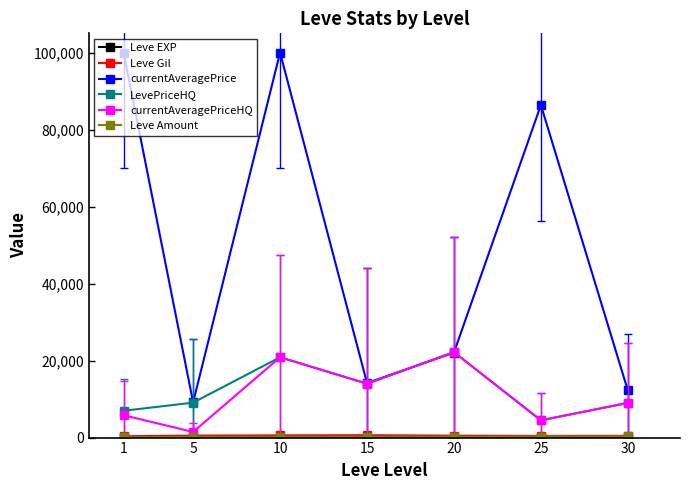

What is the difference between the currentAveragePriceHQ values at 15 and 5?

12544.7